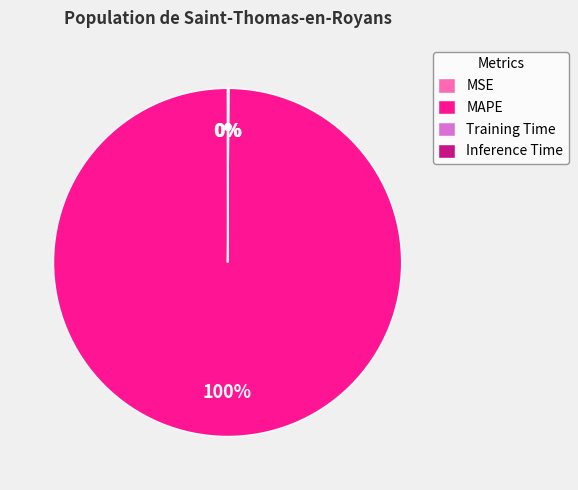

To the nearest percent, what percentage of the pie is MAPE?

100%